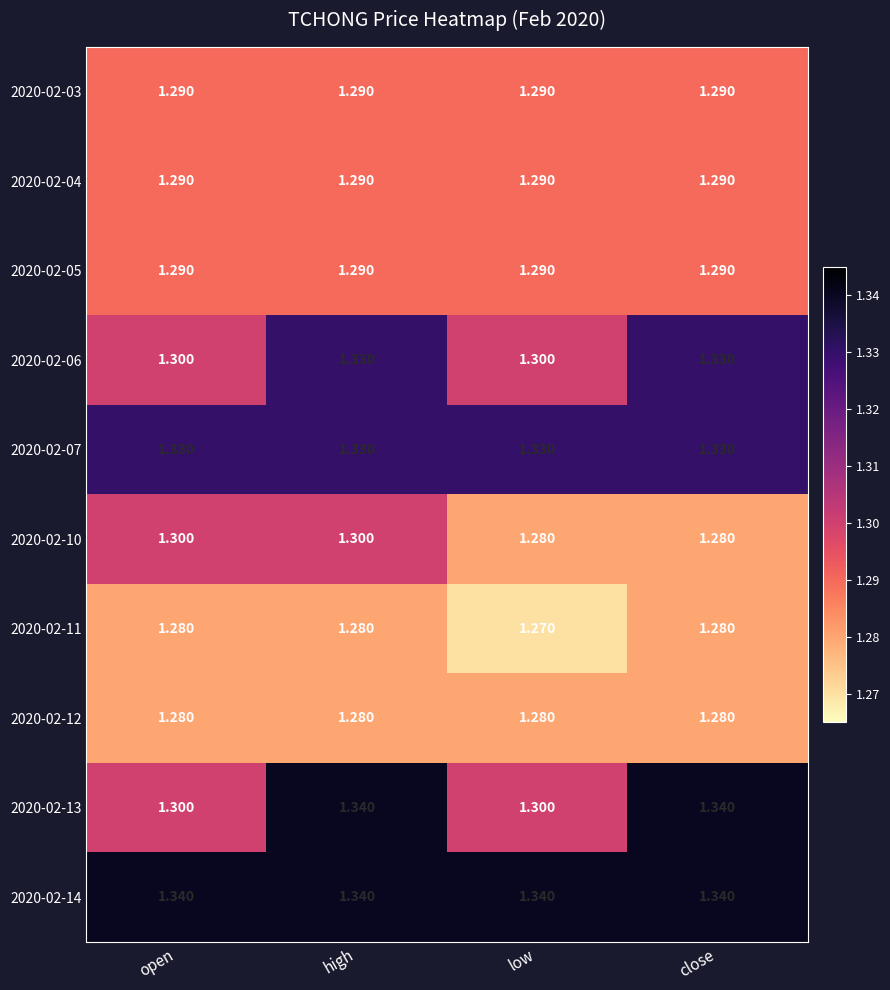

What is the spread (max minus min) of values at low?

0.1